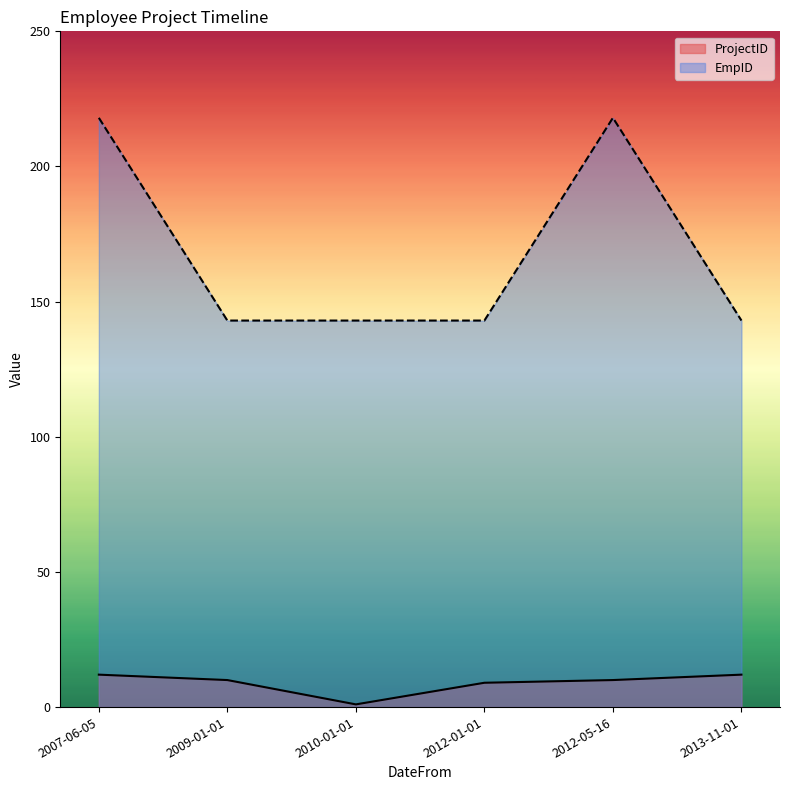

Reading left to right, transcribe all the data shown in this chart.

ProjectID: 2007-06-05=12	2009-01-01=10	2010-01-01=1	2012-01-01=9	2012-05-16=10	2013-11-01=12
EmpID: 2007-06-05=218	2009-01-01=143	2010-01-01=143	2012-01-01=143	2012-05-16=218	2013-11-01=143